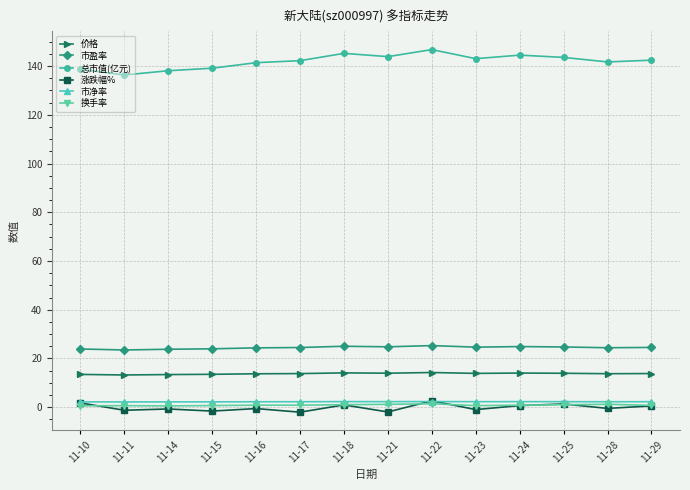

What is the total value across all series at 11-23?

183.4